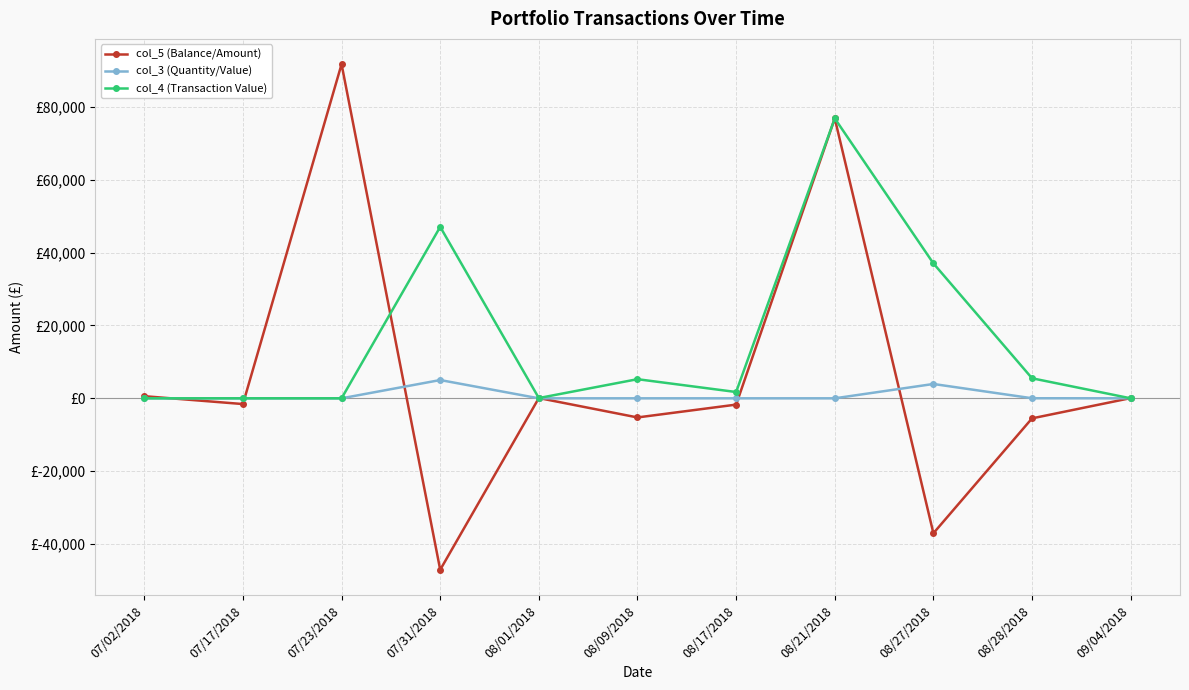

True or false: col_4 (Transaction Value) and col_3 (Quantity/Value) intersect in this chart.

False